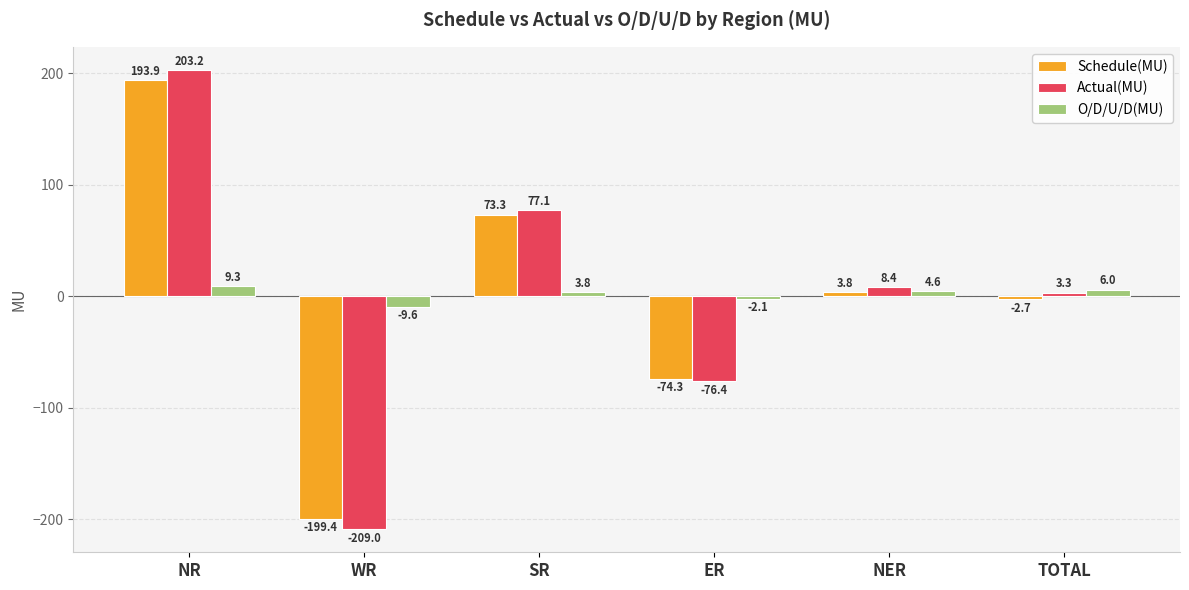

What is the label of the 2nd bar from the right?

NER